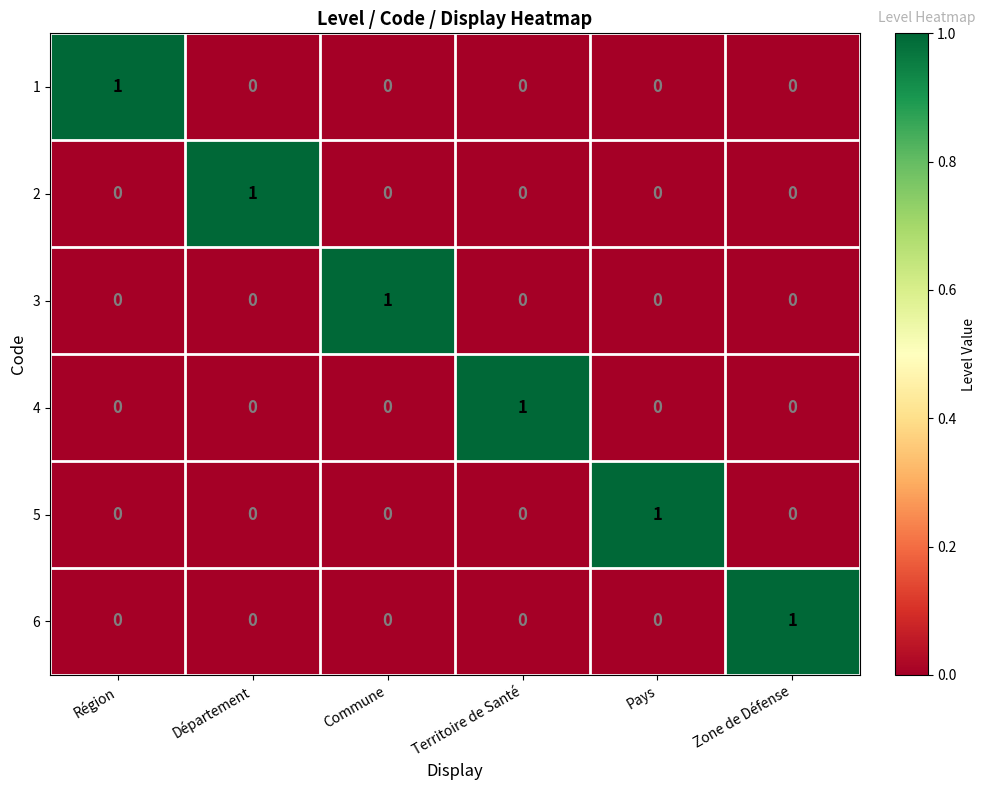

At how many categories does at least one series exceed 0?

6